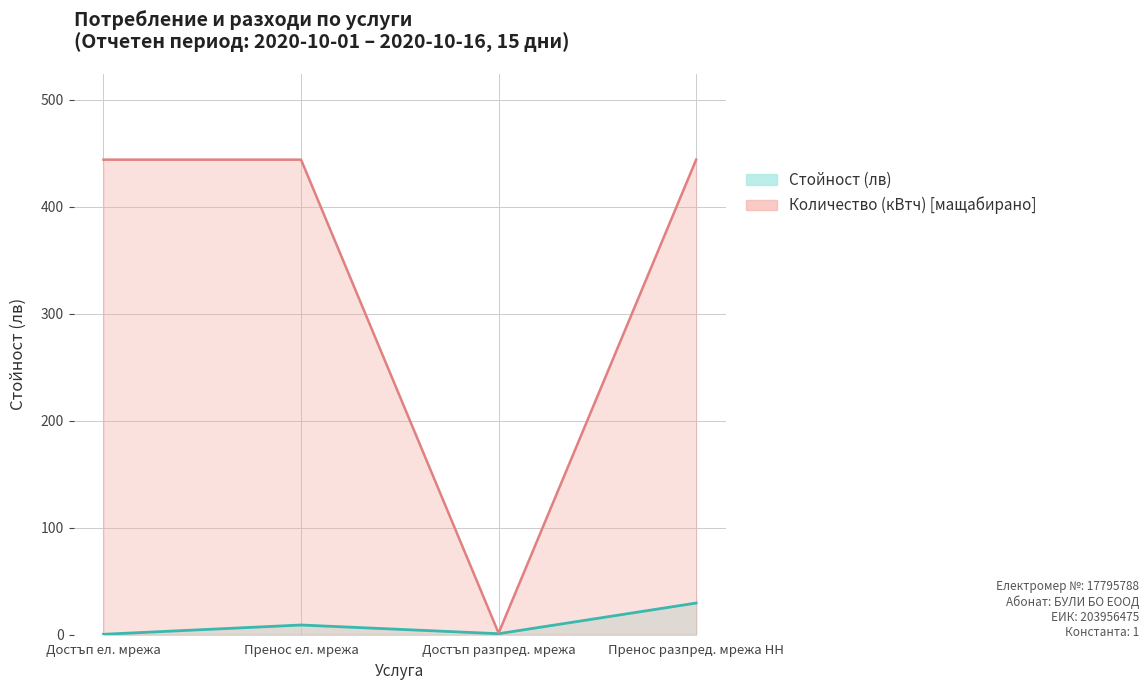

Reading left to right, extract all data points from this chart.

Количество (кВтч): 443.9	443.9	1.5	443.9
Стойност (лв): 0.4	9.1	0.9	29.6